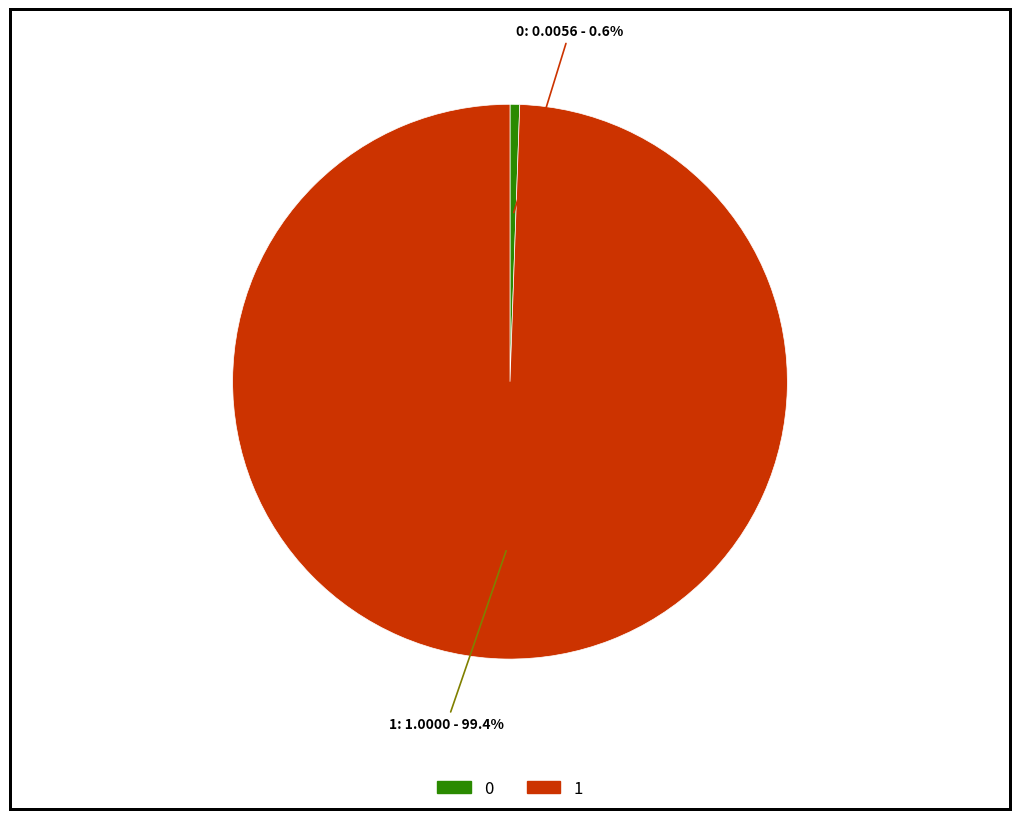

To the nearest percent, what percentage of the pie is 1?

99%